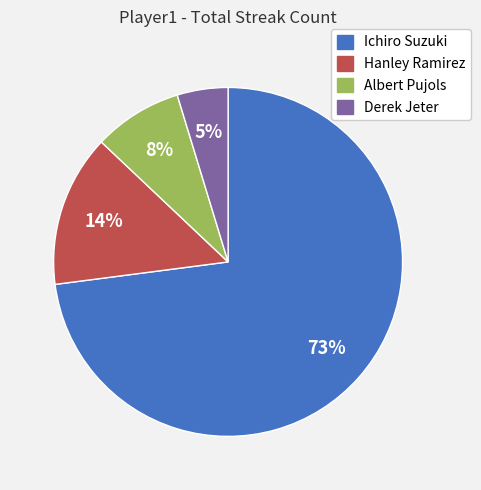

Does Albert Pujols represent more than half of the total?

No